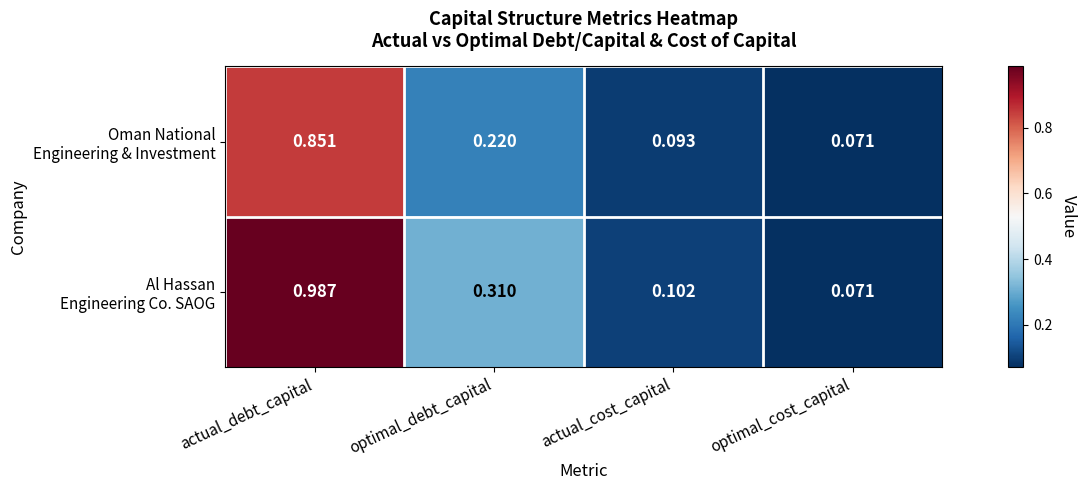

At which category does the chart reach its peak across all series?

actual_debt_capital